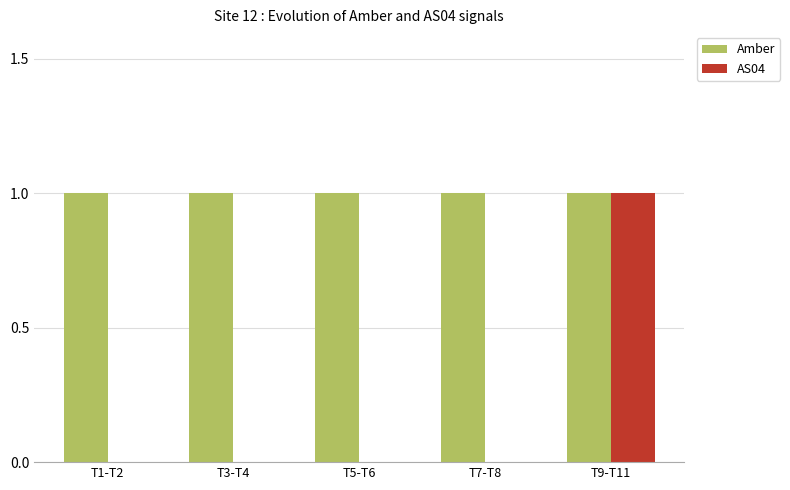

What is the maximum value shown in the chart?

1